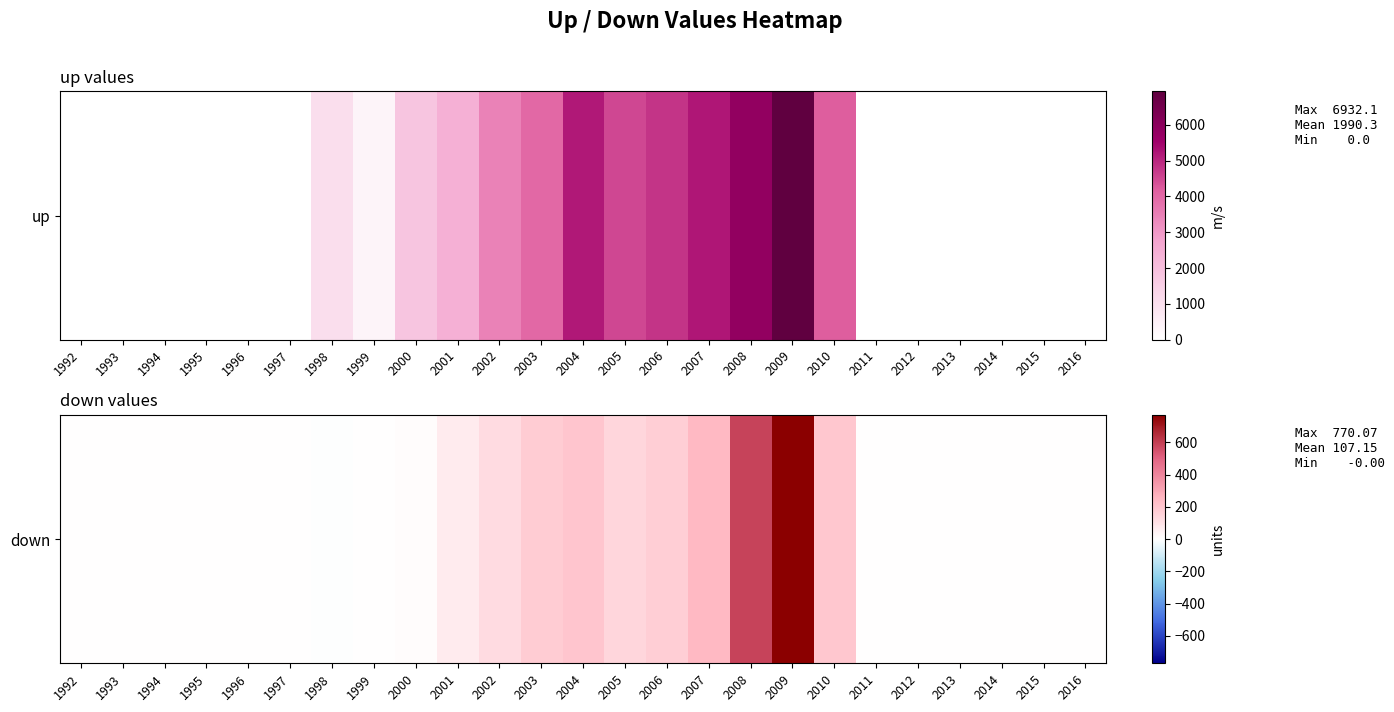

The value at 2013 is 307.5. True or false?

False